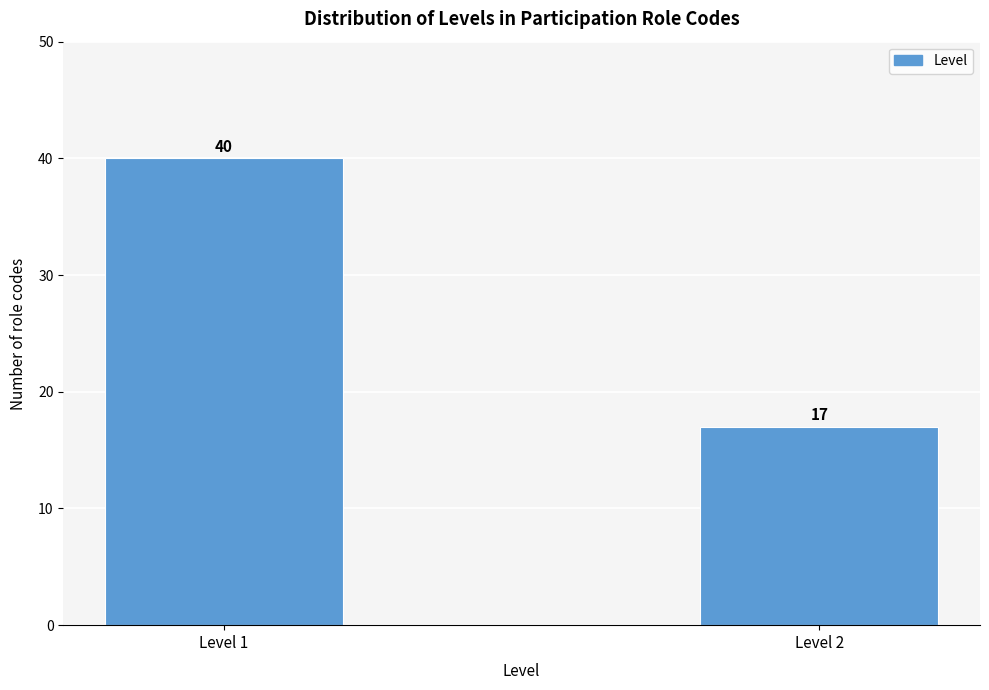

Reading right to left, transcribe all the data shown in this chart.

Level 2=17	Level 1=40